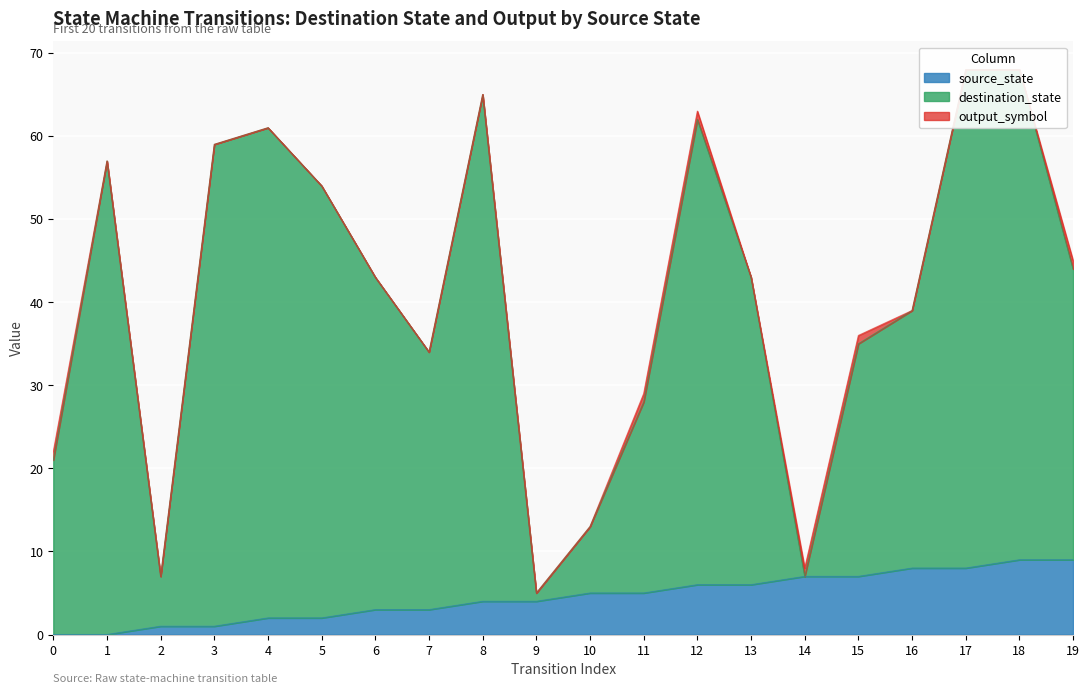

Which series has the largest total across all categories?

destination_state